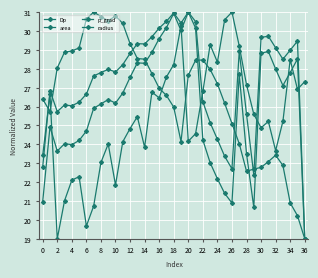

How many lines are shown in the chart?

4